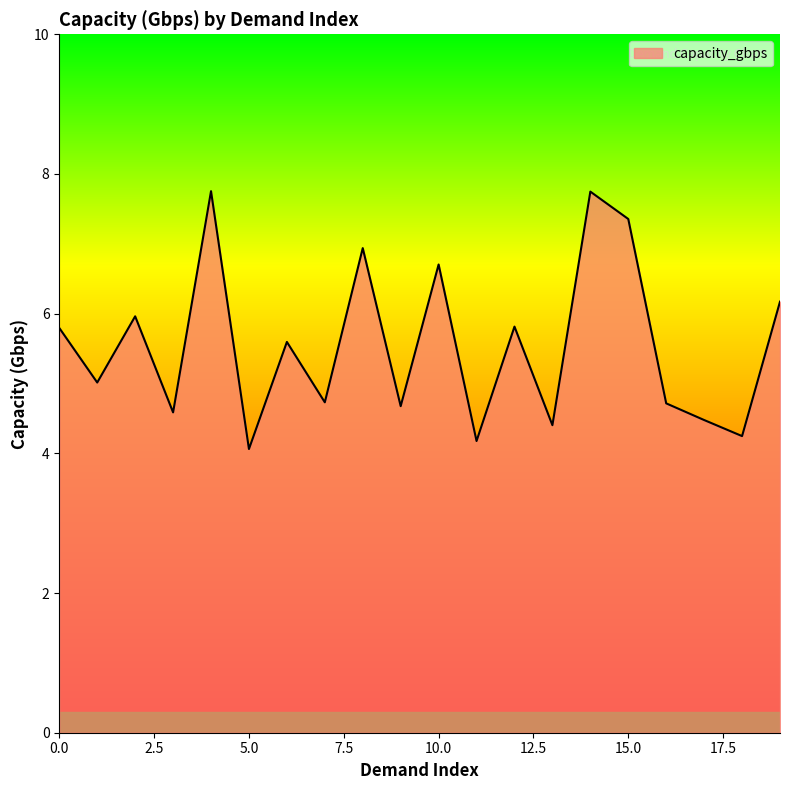

How many distinct data groups are displayed?

1